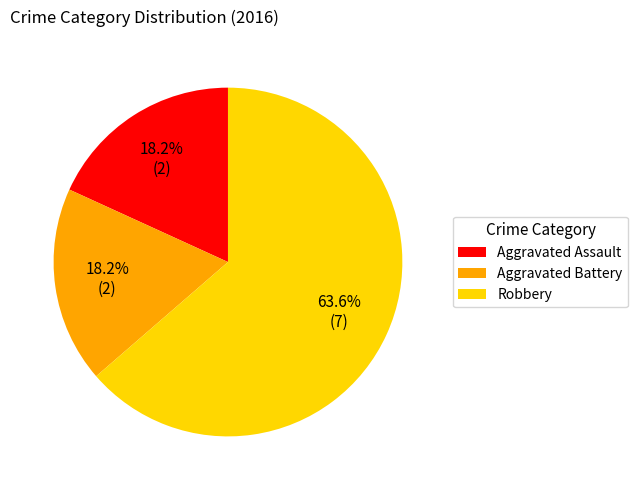

Which slice is the largest?

Robbery